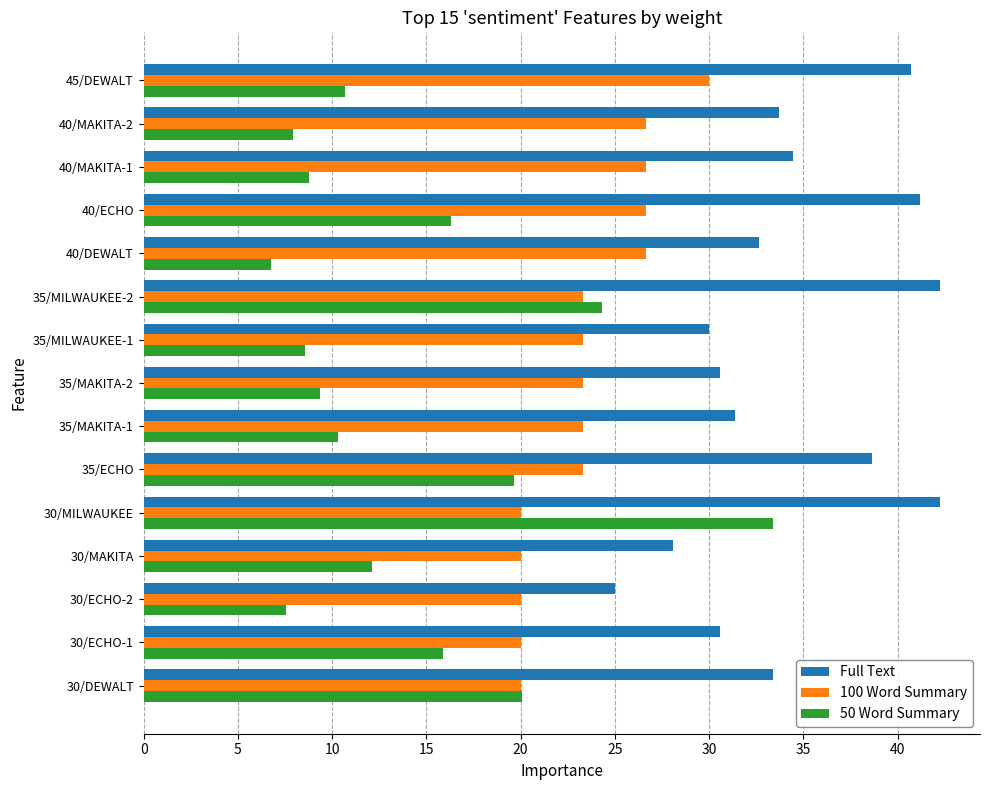

Which series has the widest spread of values?

50 Word Summary